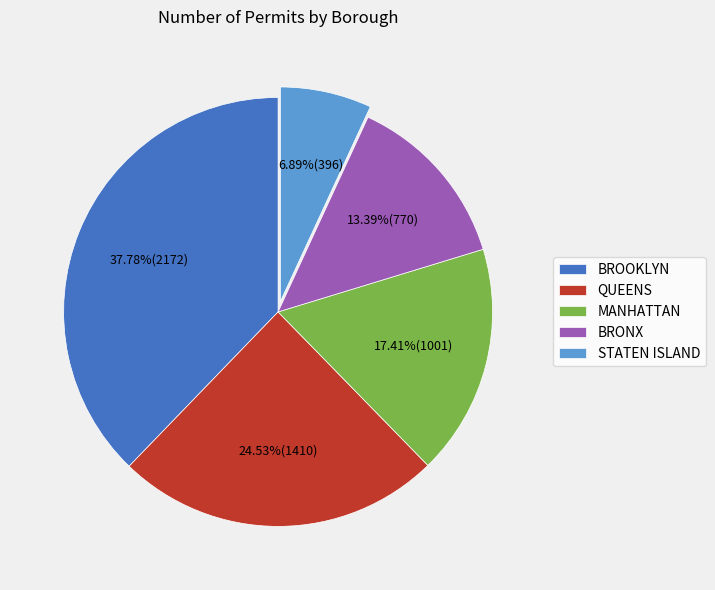

What is the smallest slice in the pie chart?

STATEN ISLAND